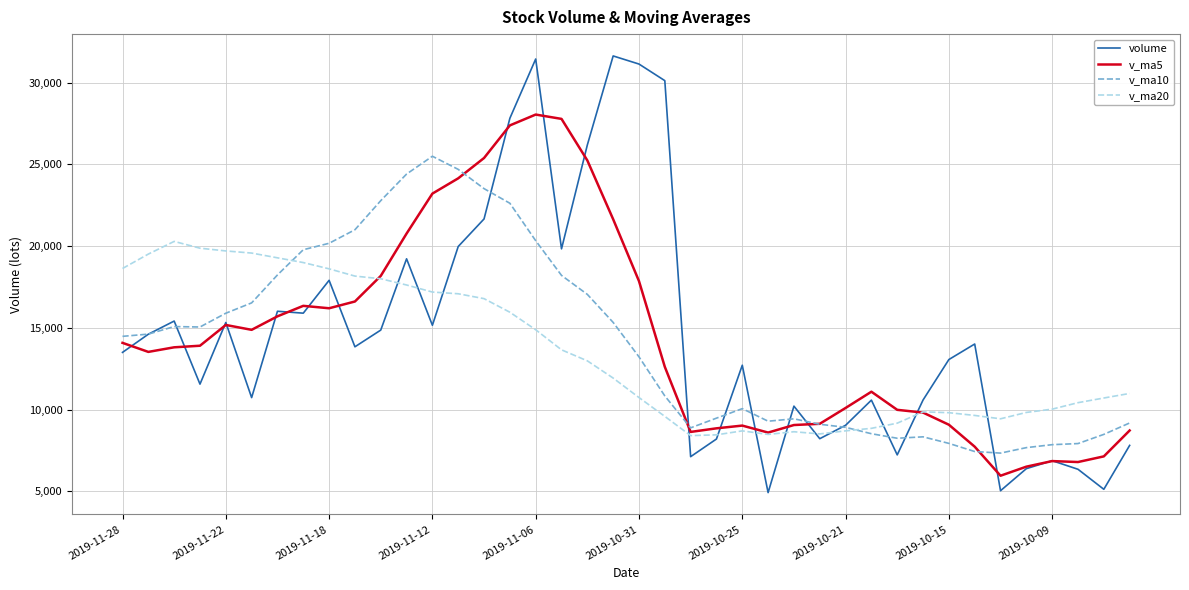

What is the minimum value shown in the chart?

4920.5